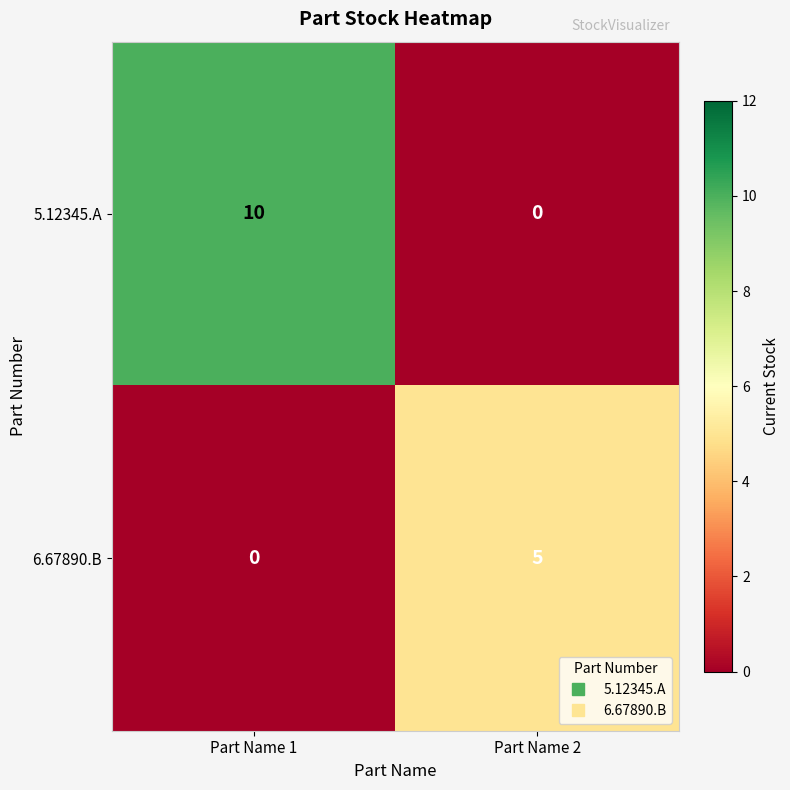

Reading left to right, extract all data points from this chart.

5.12345.A: 10	0
6.67890.B: 0	5